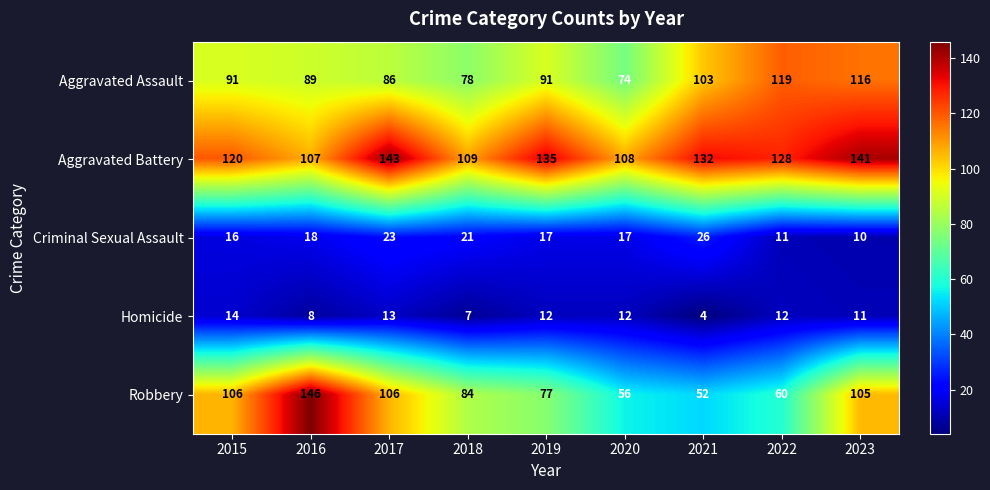

At which label is Aggravated Battery closest to 125?

2022